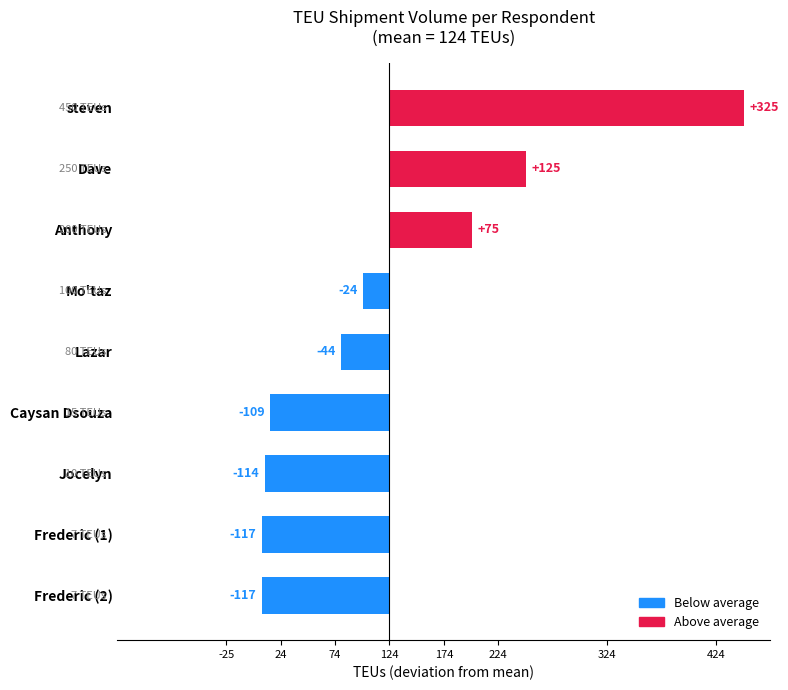

What position from the right is 7?

2